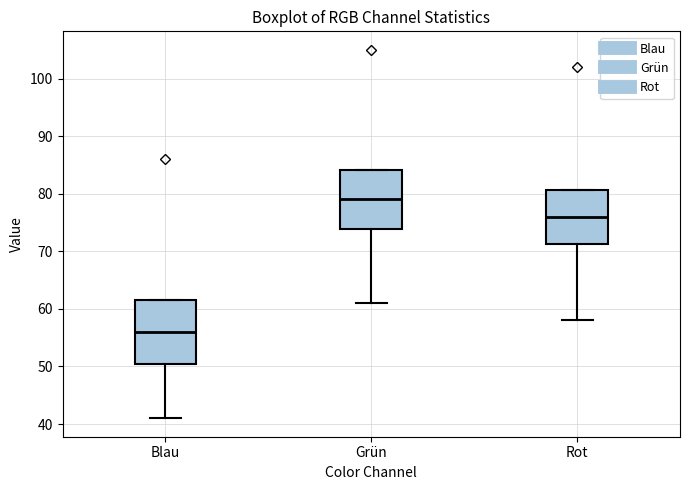

Reading left to right, read every box against the y-axis: the position of its median line, the range the box covers, and the ends of its whiskers. The values are not printed on the chart, so give them approximately, as read against the axis.

Blau: median 56, box 50 to 62, whiskers 41 to 62
Grün: median 79, box 74 to 84, whiskers 61 to 84
Rot: median 76, box 71 to 81, whiskers 58 to 81